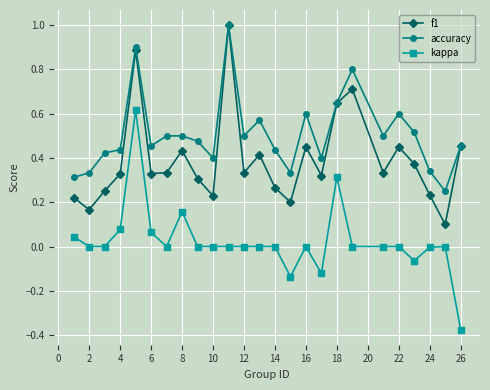

List the series in order of their overall mean, lowest first.

kappa, f1, accuracy